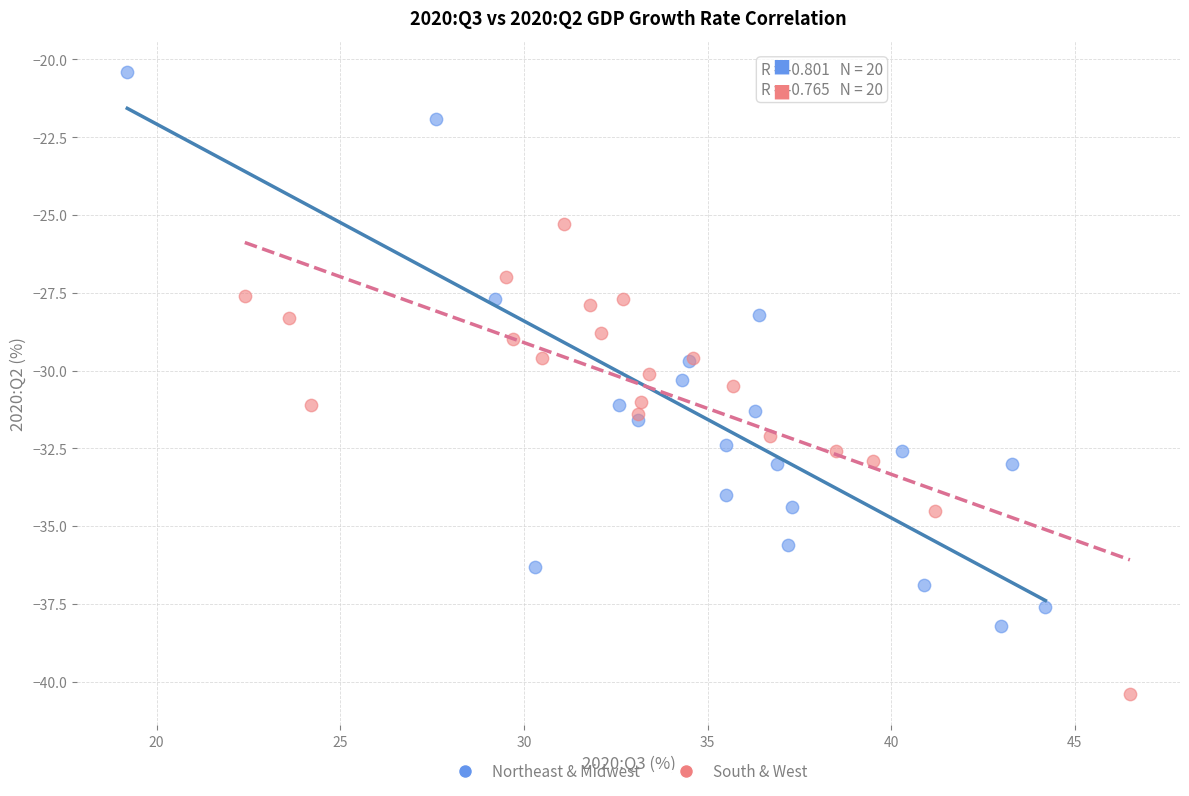

Which series has the widest spread of Y values?

Northeast & Midwest